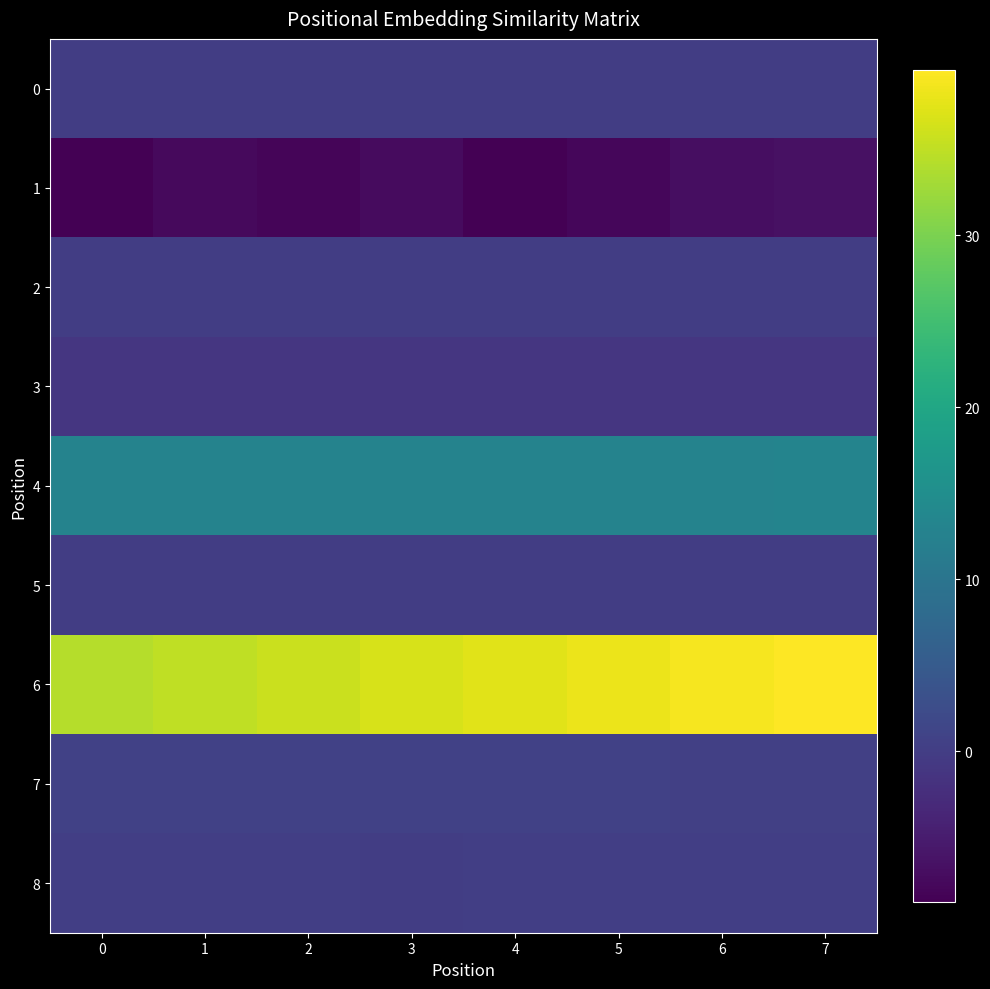

Rank the series by their maximum value, from lowest to highest.

1, 3, 5, 2, 0, 8, 7, 4, 6